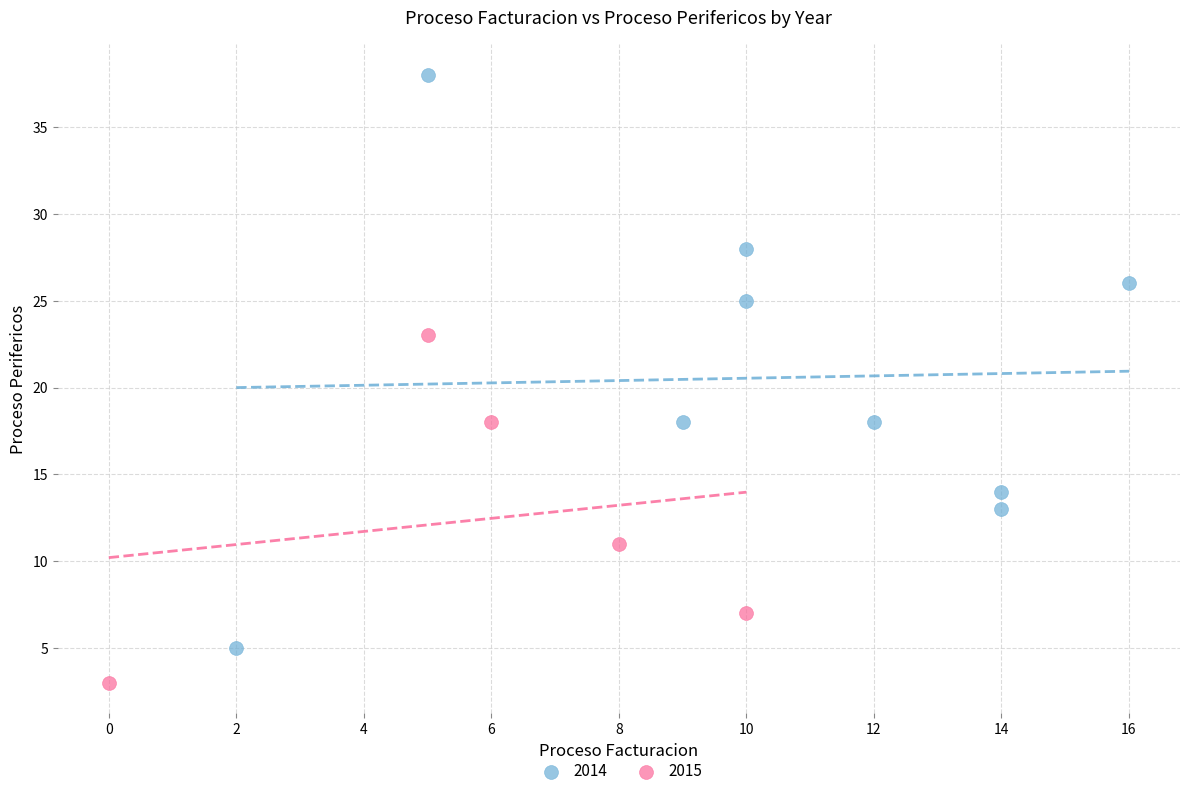

Which series contains the lowest Y value?

2015